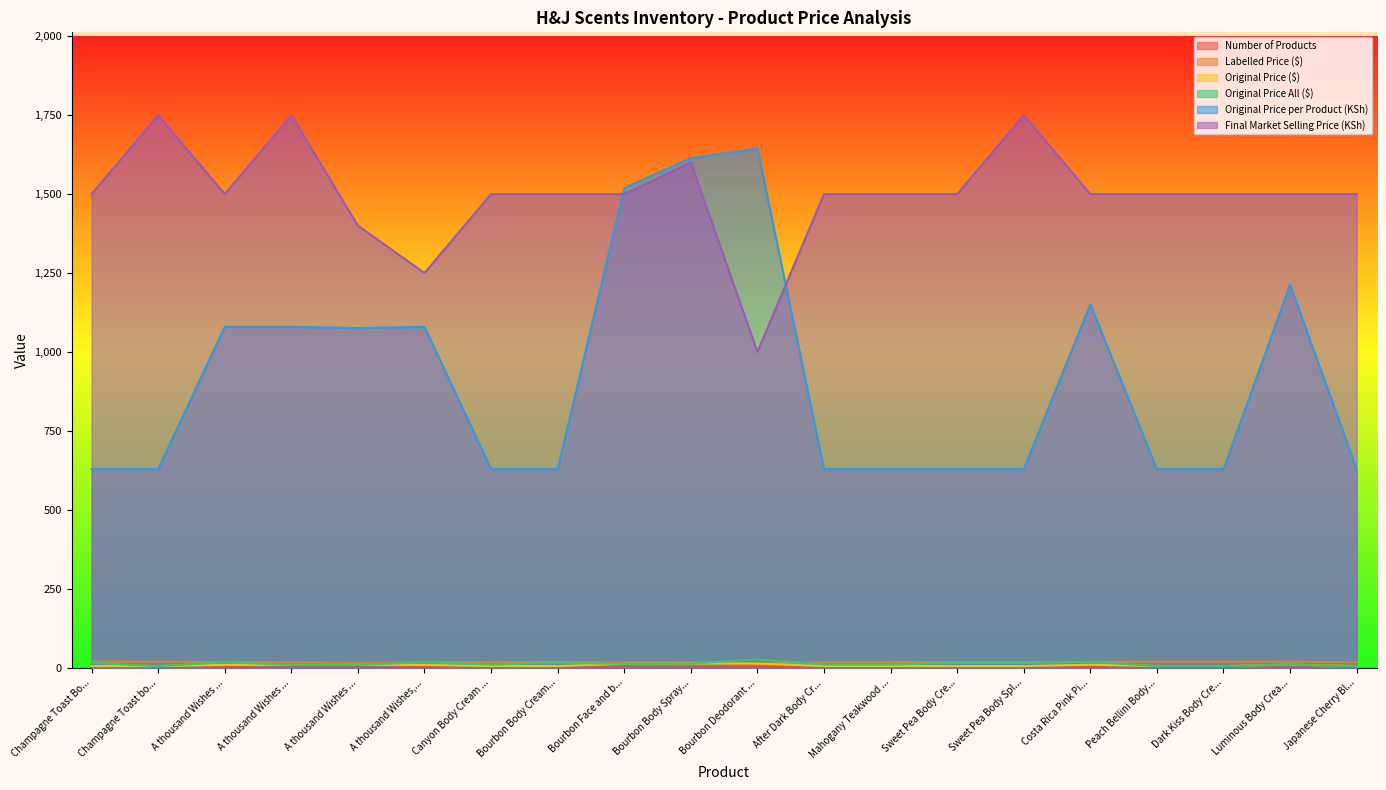

Does the chart display data point markers on the line(s)?

No